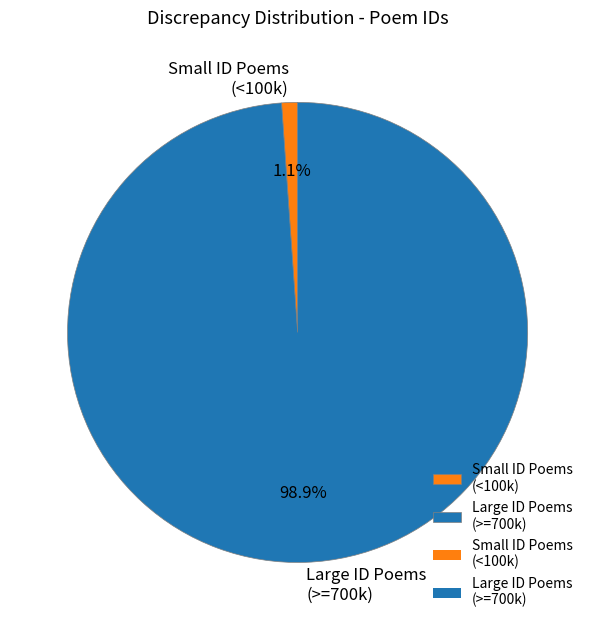

Count the number of slices in the pie.

2